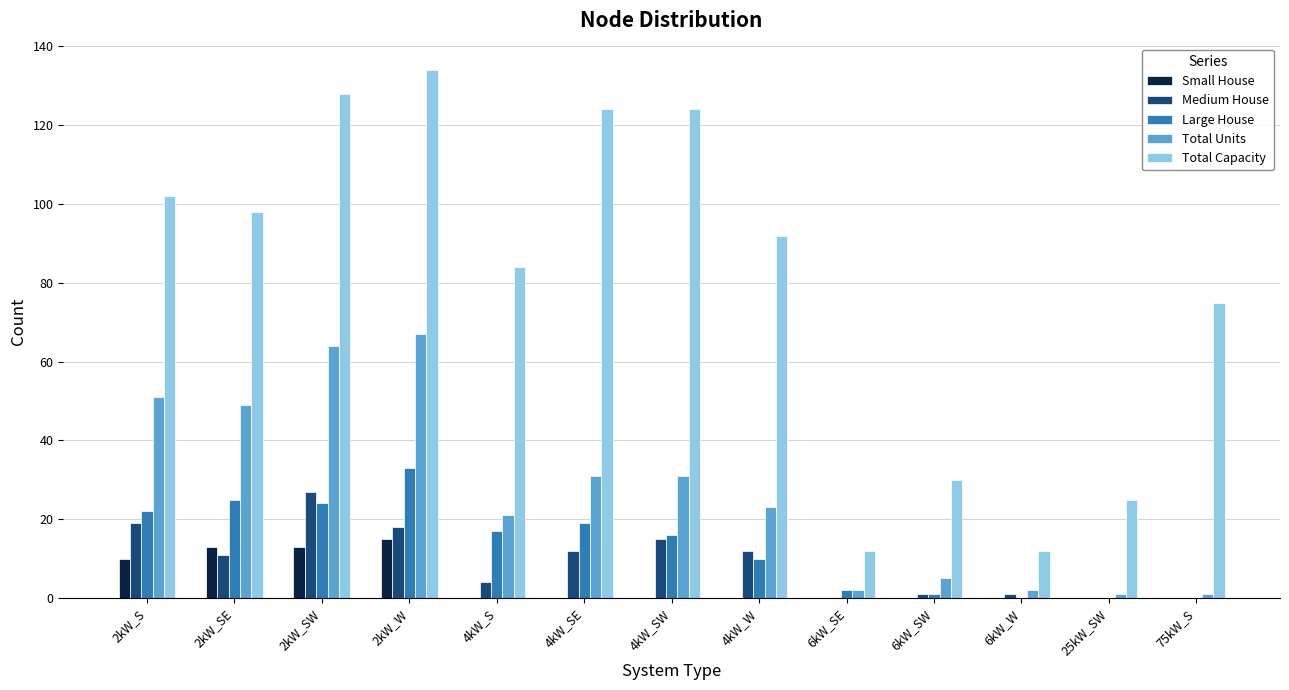

Which series has the largest total across all categories?

Total Capacity